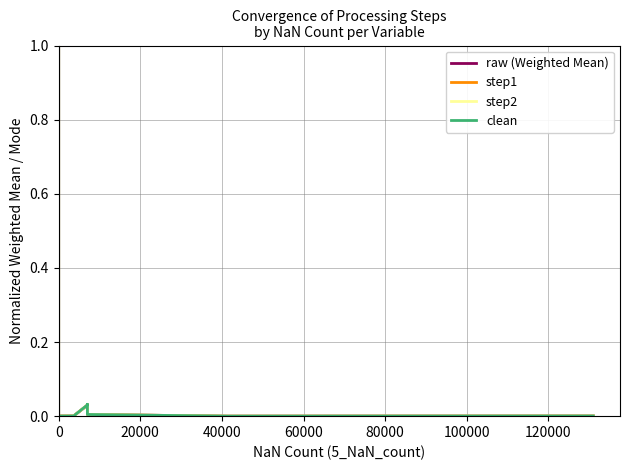

Between 40000 and 120000, which series saw the biggest shift?

raw (Weighted Mean)